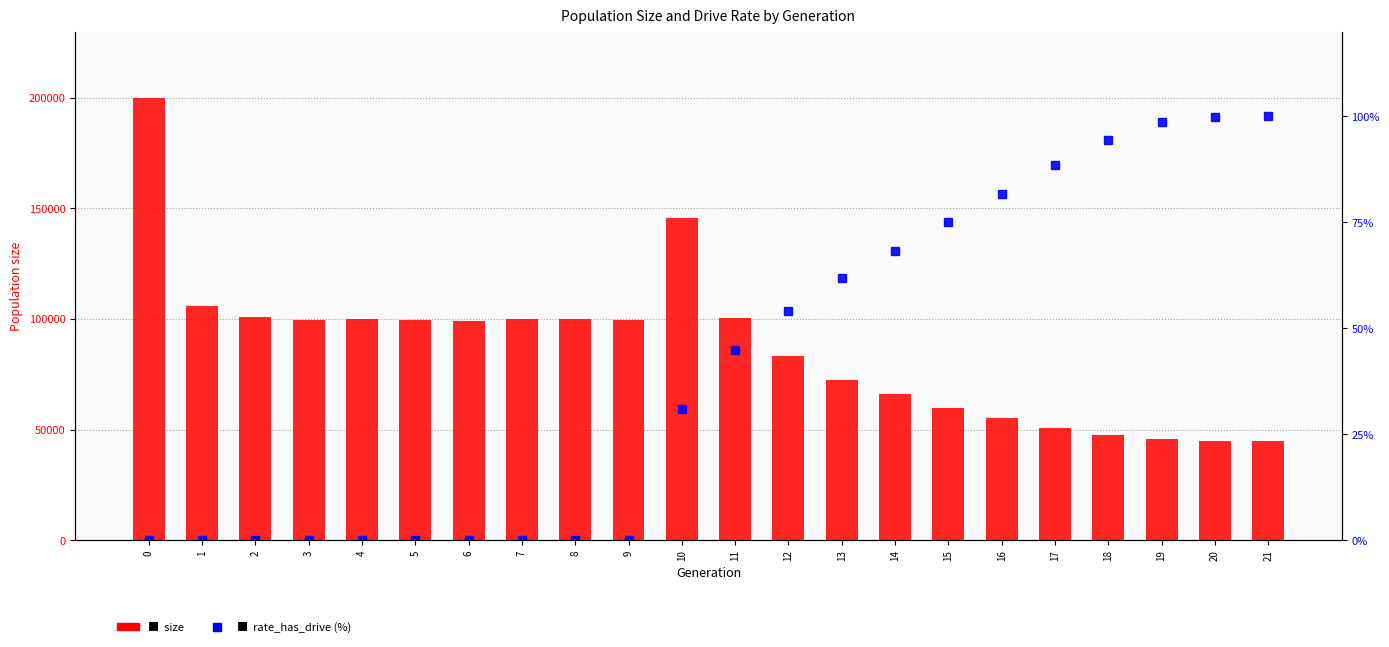

Between 1 and 20, which series saw the biggest shift?

size